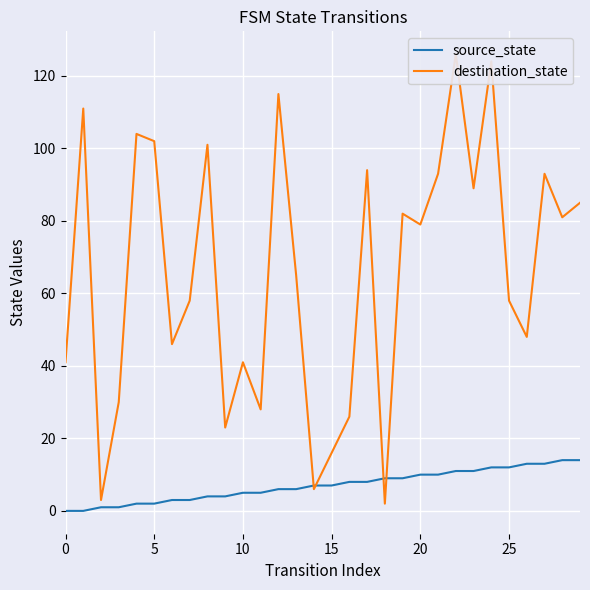

Between which two adjacent categories do destination_state and source_state first intersect?

13 and 14